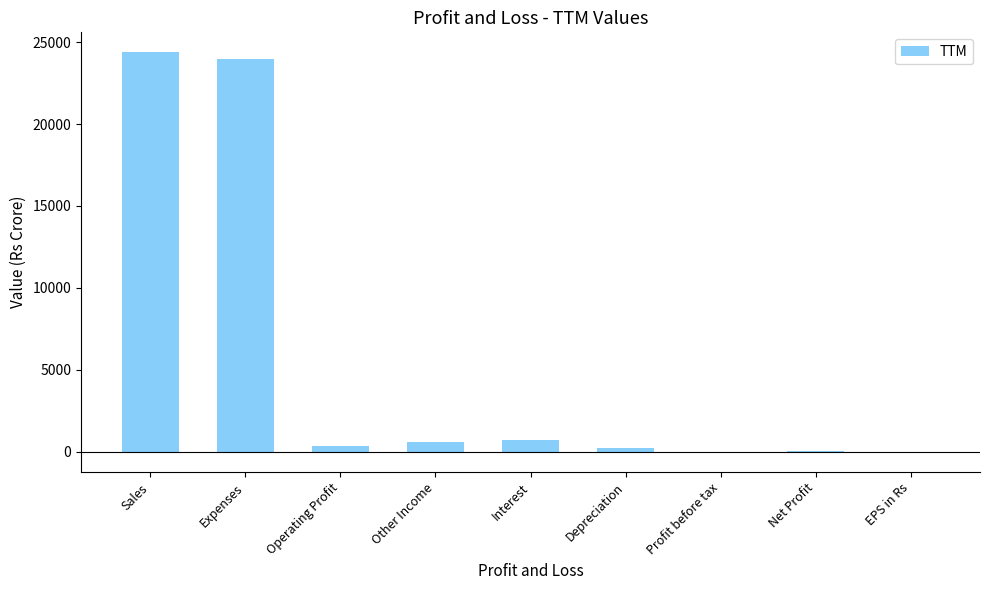

How many series are shown in this chart?

1